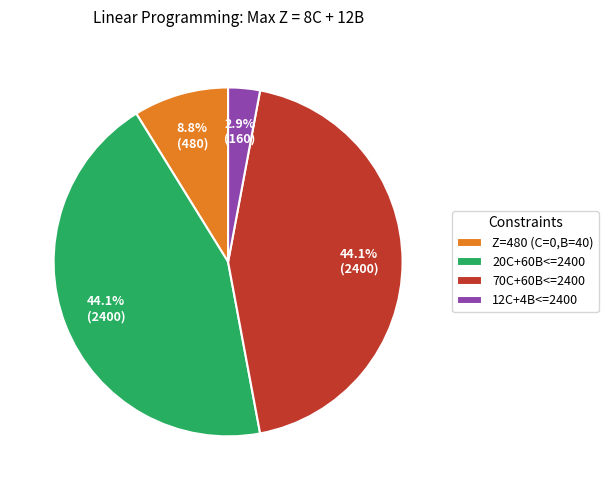

Approximately how many times larger is the value at 12C+4B<=2400 compared to 20C+60B<=2400?

0.1